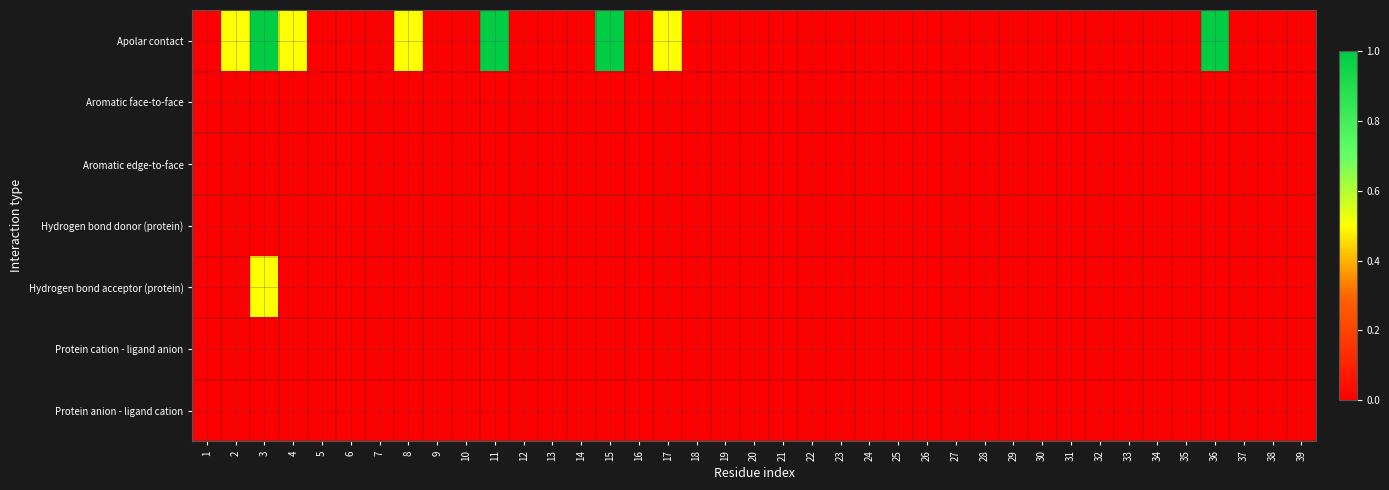

Which series has the largest total across all categories?

Apolar contact